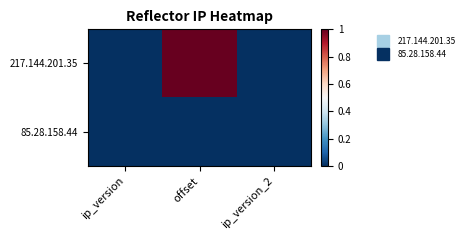

Reading left to right, list all the values displayed in this chart.

217.144.201.35: ip_version=0.0	offset=1.0	ip_version_2=0.0
85.28.158.44: ip_version=0.0	offset=0.0	ip_version_2=0.0